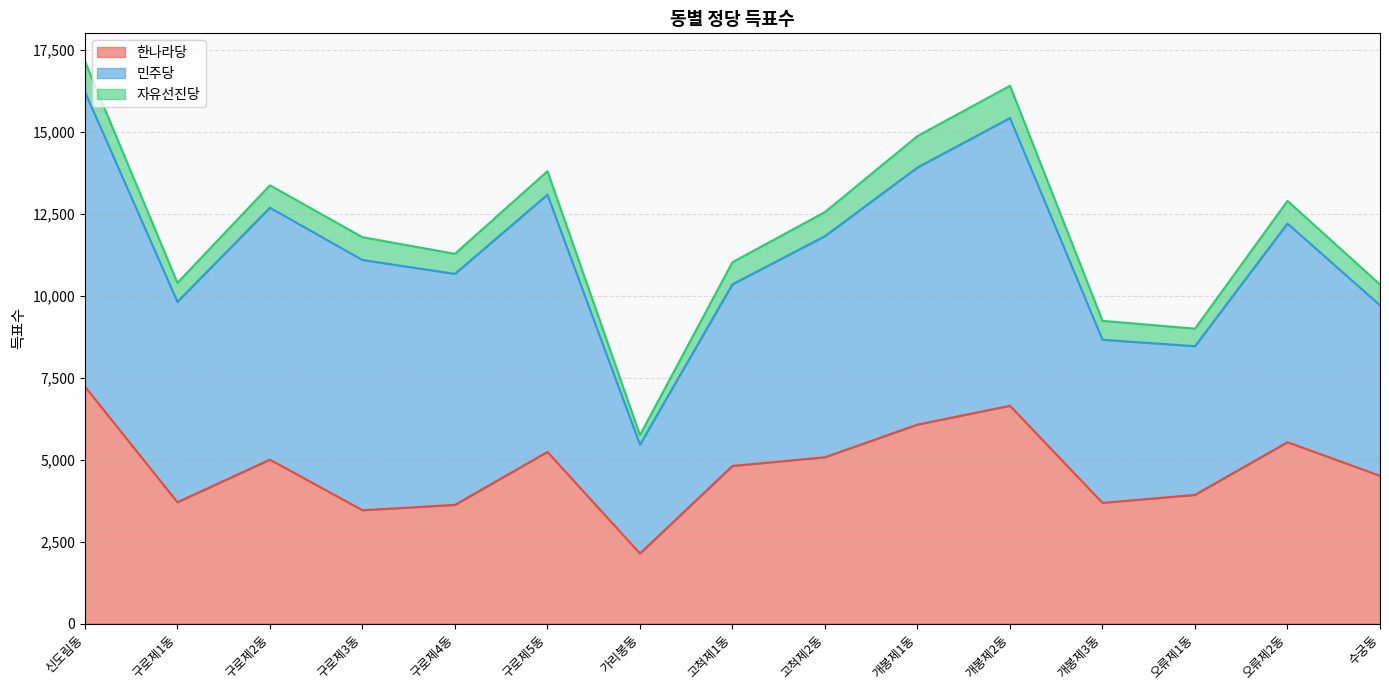

At which category is the sum across all series the highest?

신도림동